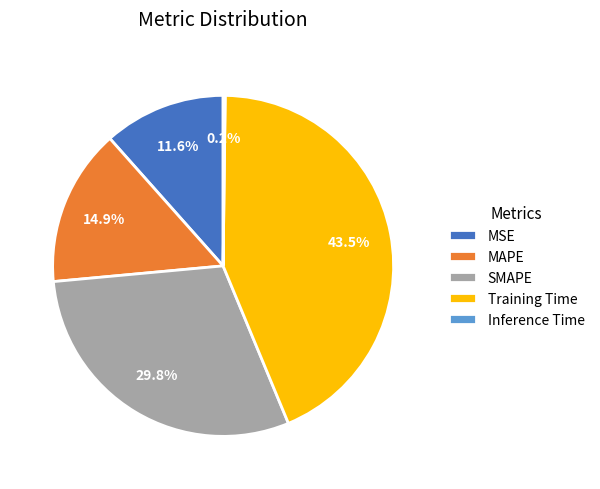

Which category has the biggest portion of the pie?

Training Time